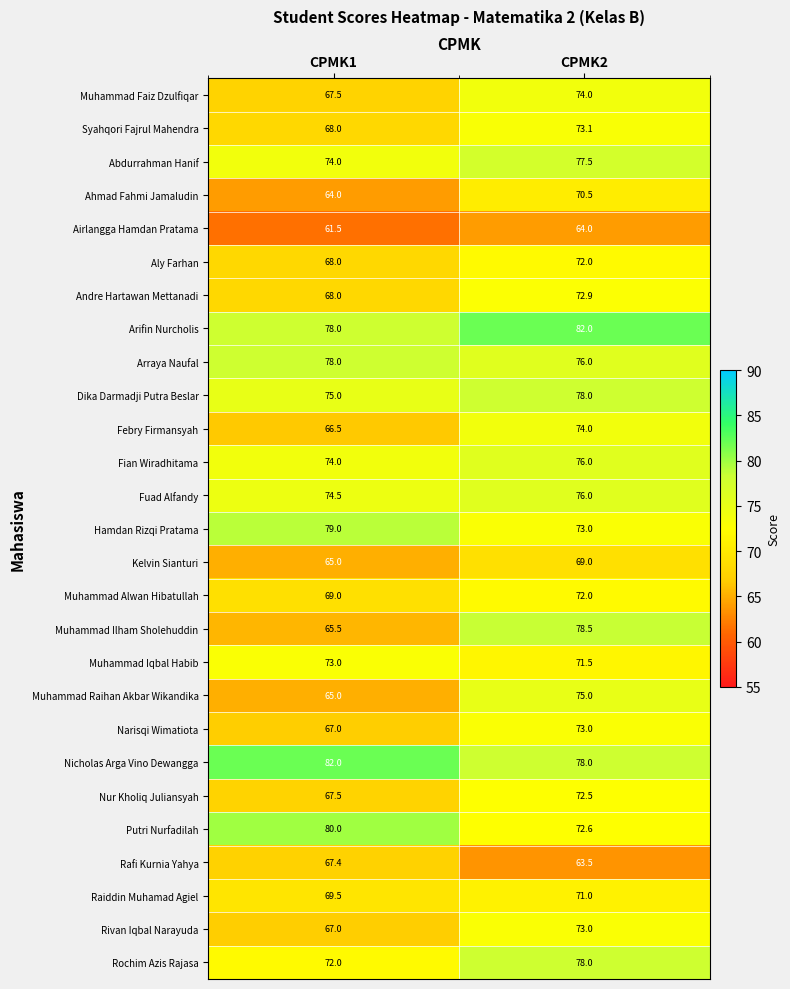

Which series has the largest range (max minus min)?

Muhammad Ilham Sholehuddin